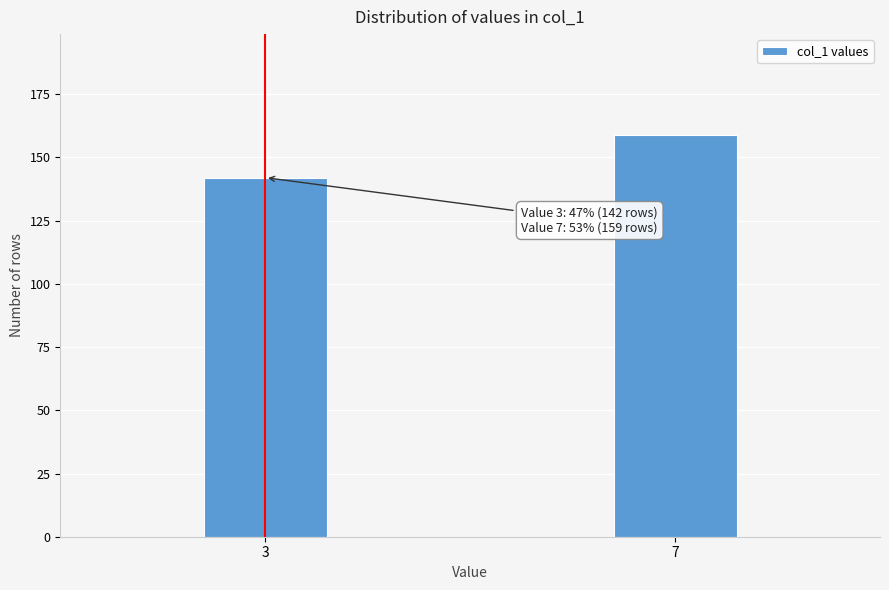

Reading left to right, list all the values displayed in this chart.

3=142	7=159